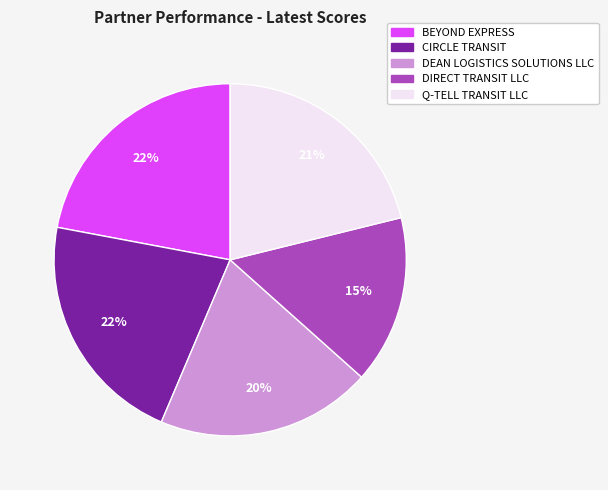

What is the smallest slice in the pie chart?

DIRECT TRANSIT LLC